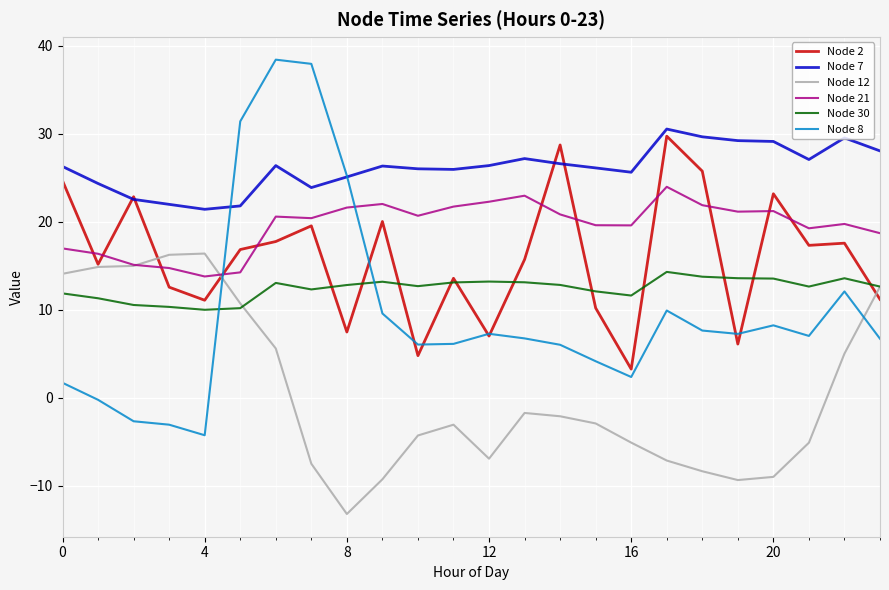

What is the sum of all Node 12 values?

15.5